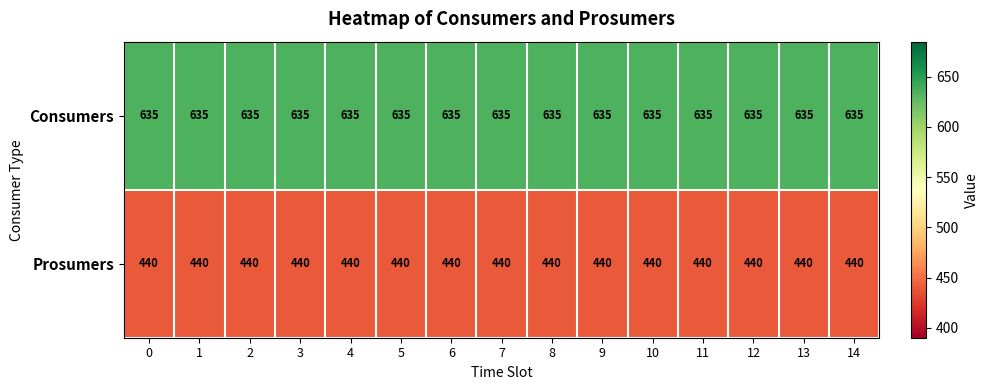

At 5, list the series in order from smallest to largest.

Prosumers, Consumers